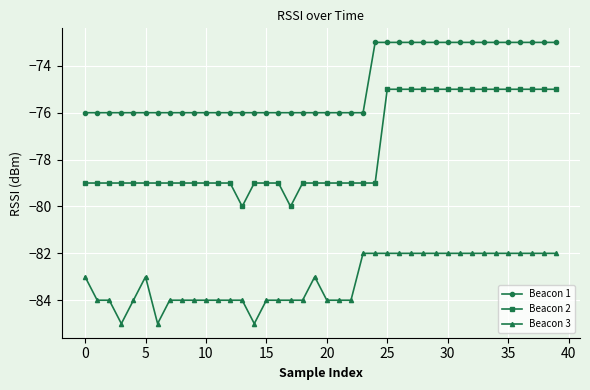

At how many categories does at least one series exceed -83?

40